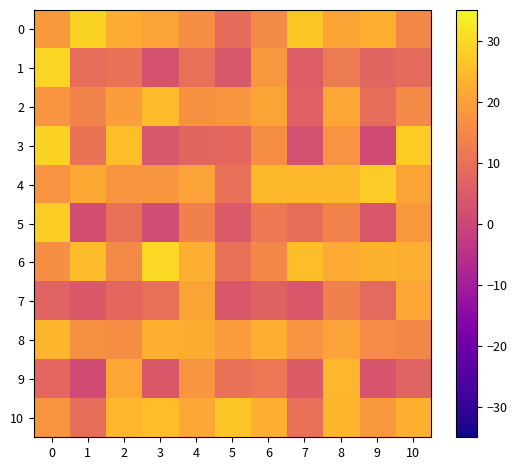

At which category does the chart reach its peak across all series?

3